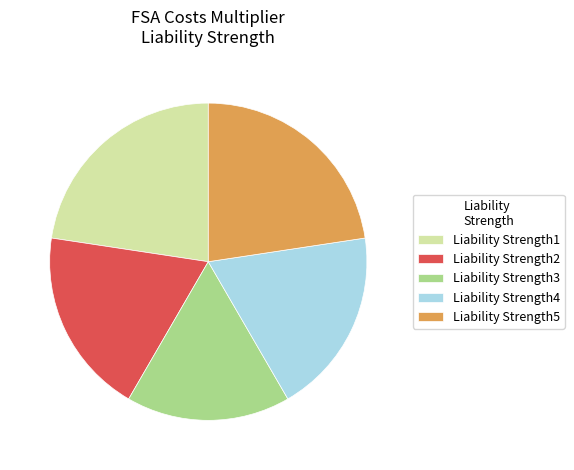

Which slice is the smallest?

Liability Strength3